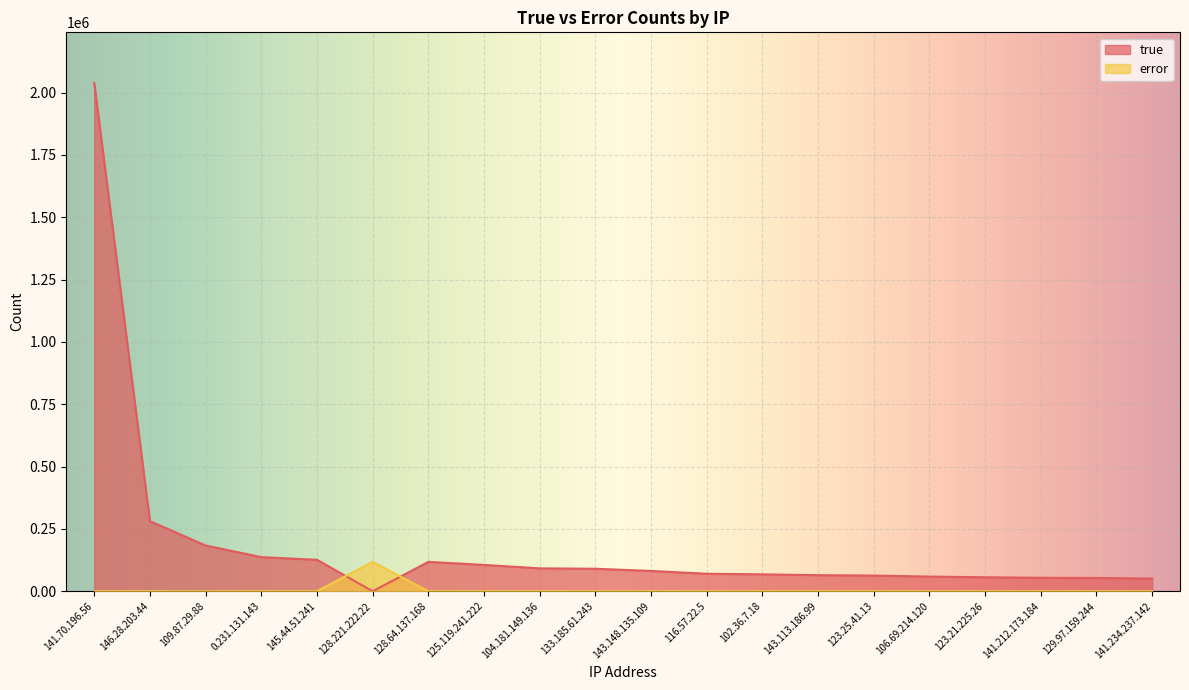

Which series has the largest total across all categories?

true